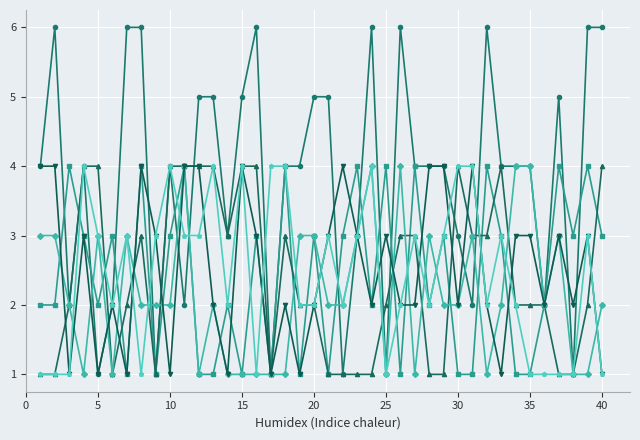

What is the maximum value shown in the chart?

6